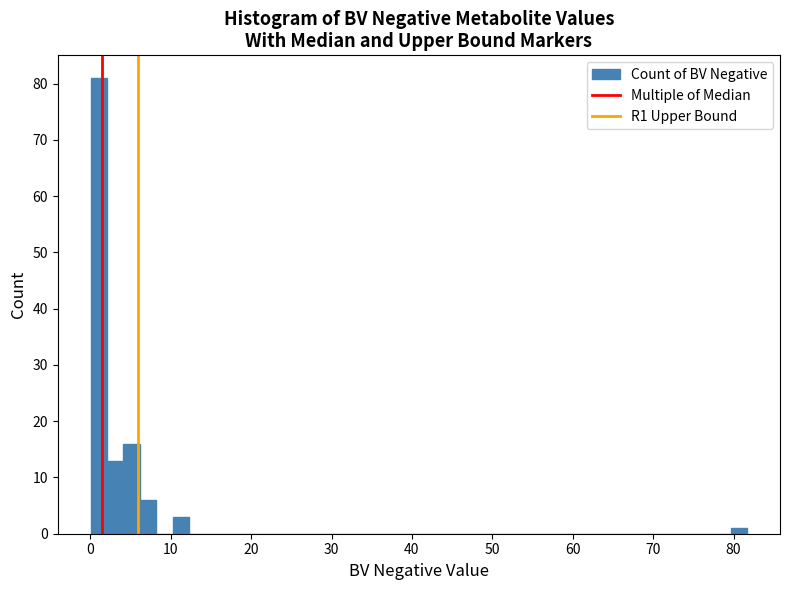

Read against the x-axis, roughly where is the centre of the tallest bar?

1